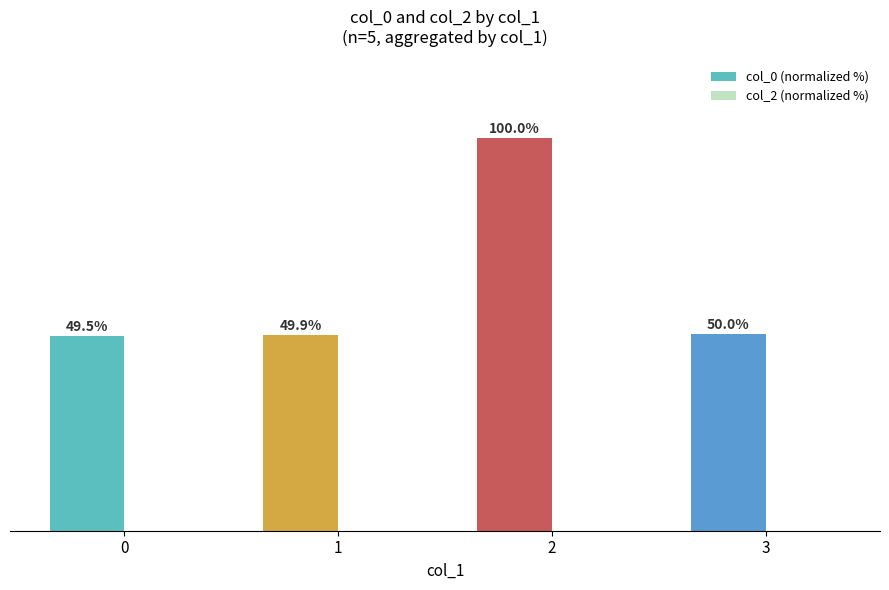

Rank the categories by value from lowest to highest.

0, 1, 3, 2